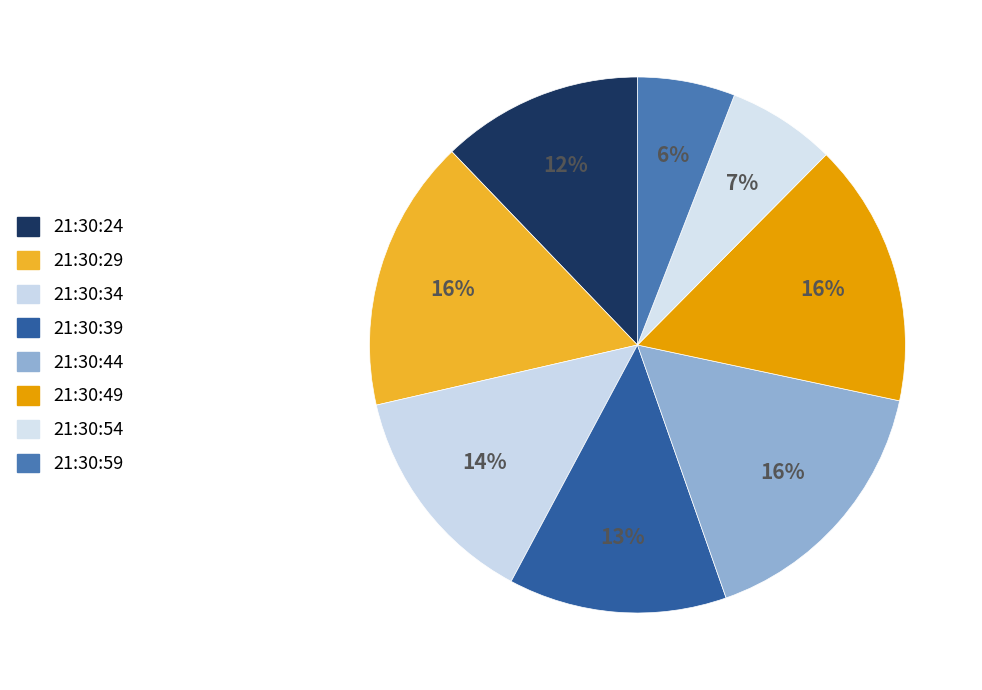

Does 21:30:44 account for over 50% of the chart?

No